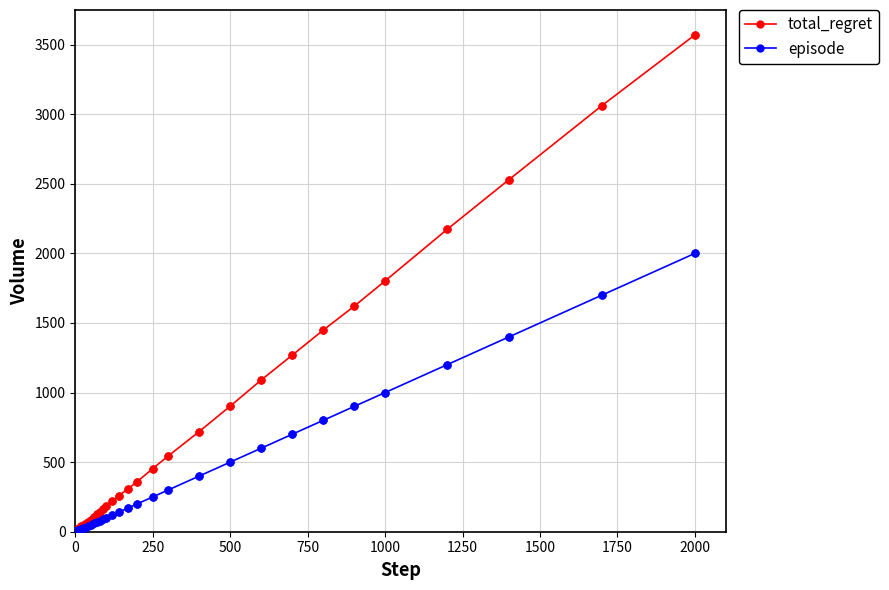

Rank the series by their average value, from lowest to highest.

episode, total_regret